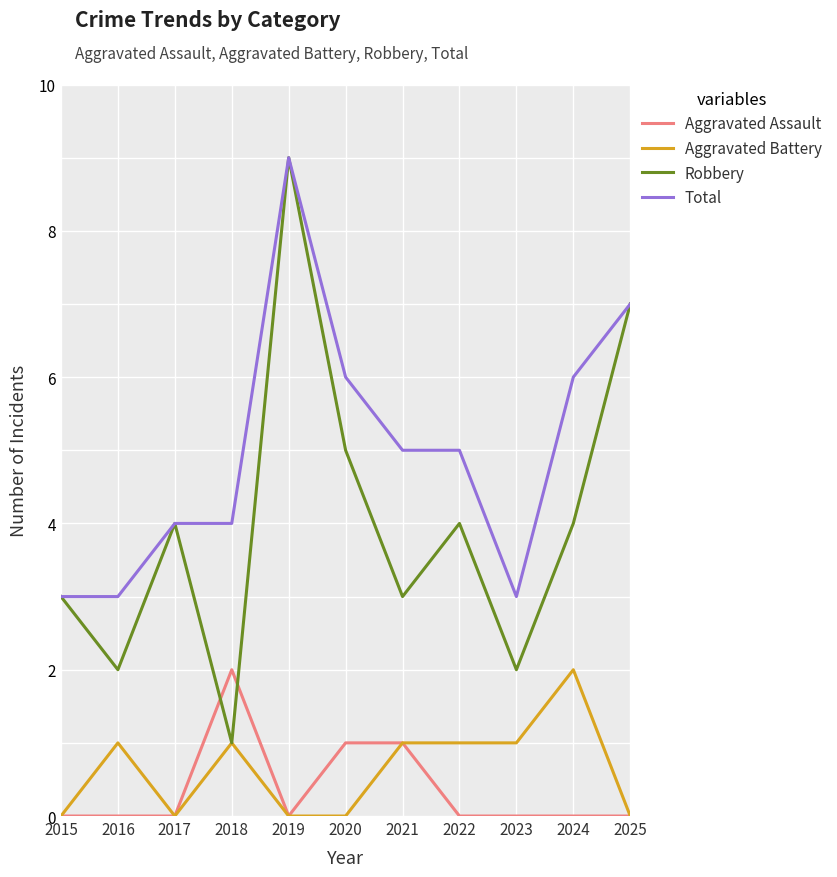

How many interior local valleys does the Robbery series have?

4